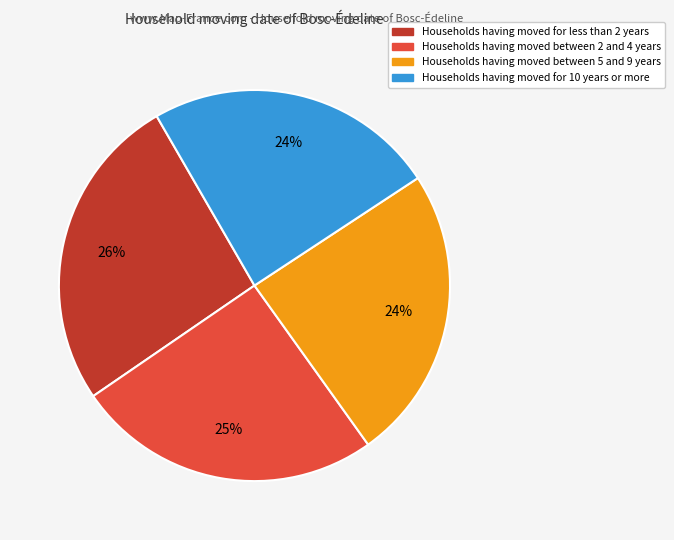

Does any single category account for the majority?

No